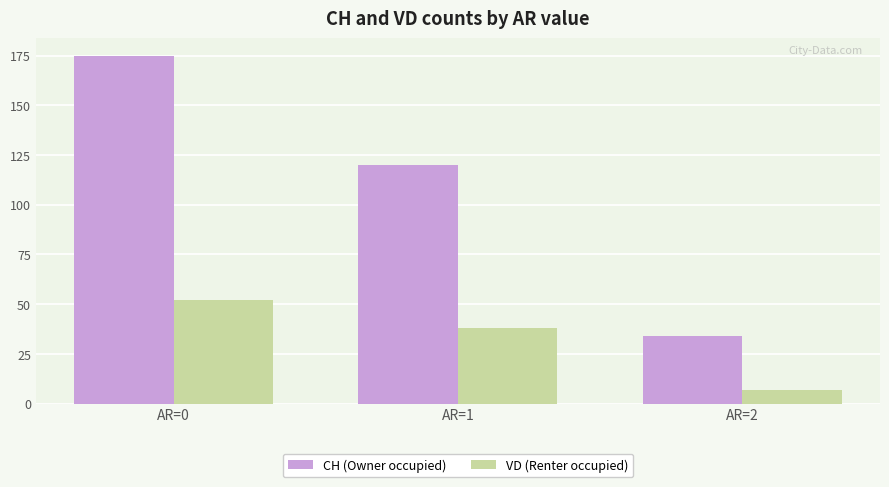

What is the spread (max minus min) of values at AR=1?

82